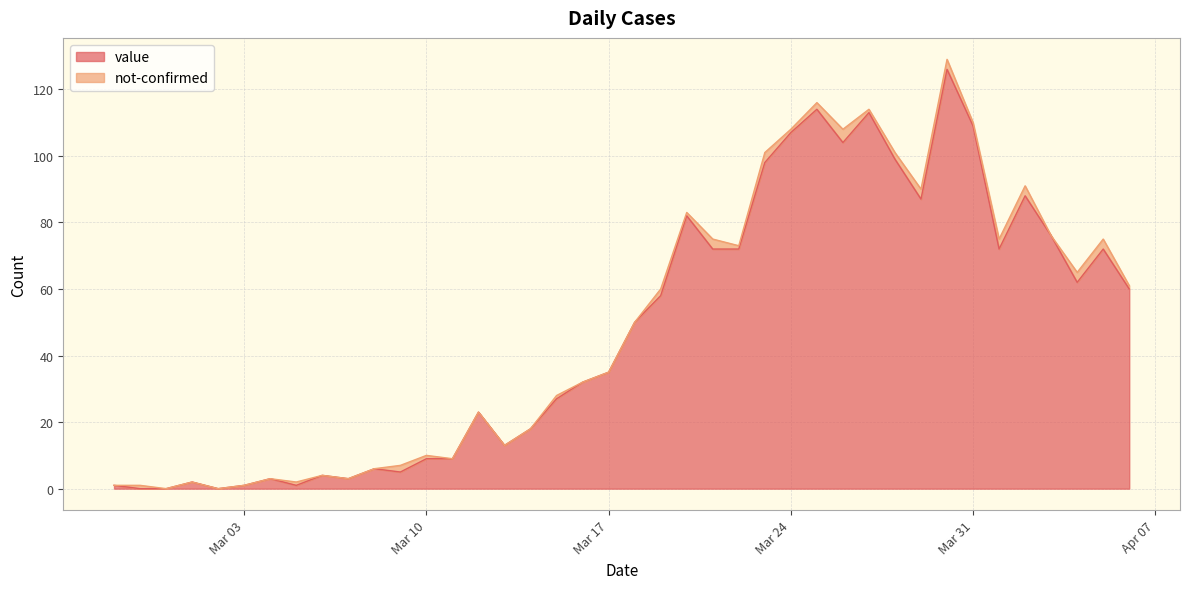

Between 2020-03-15 and 2020-03-28, which is larger?

2020-03-28